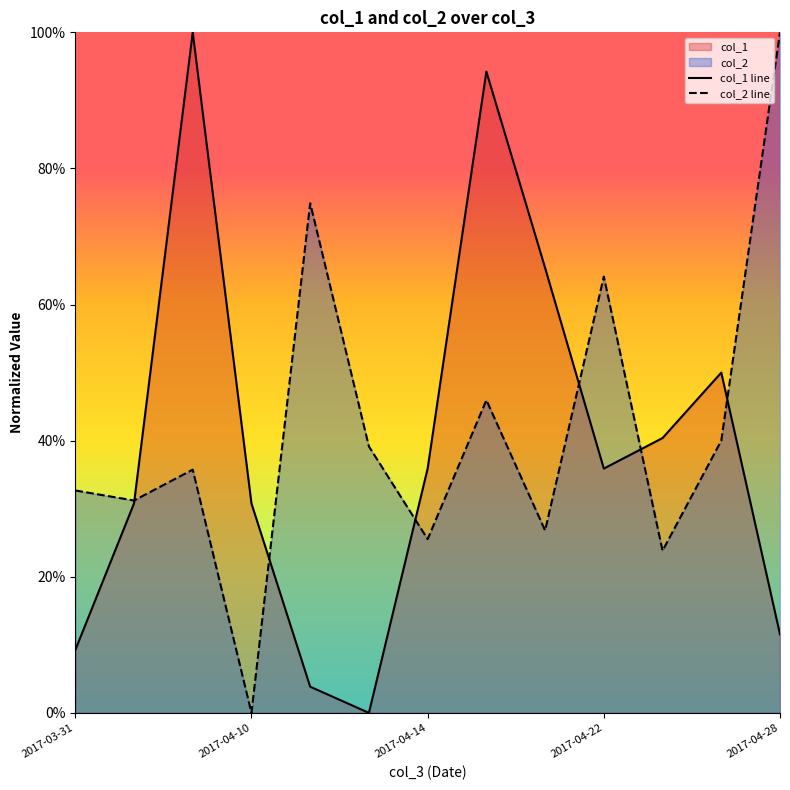

After their last crossing, which series has the higher values: col_1 line or col_2 line?

col_2 line